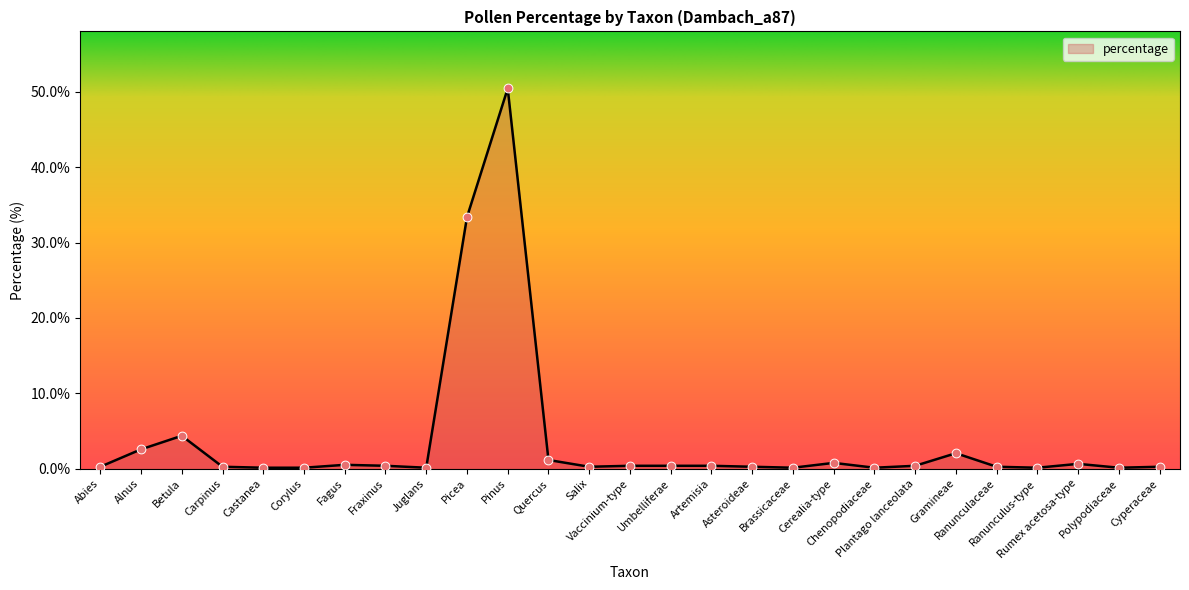

What is the ratio of the value at Rumex acetosa-type to the value at Gramineae?

0.3